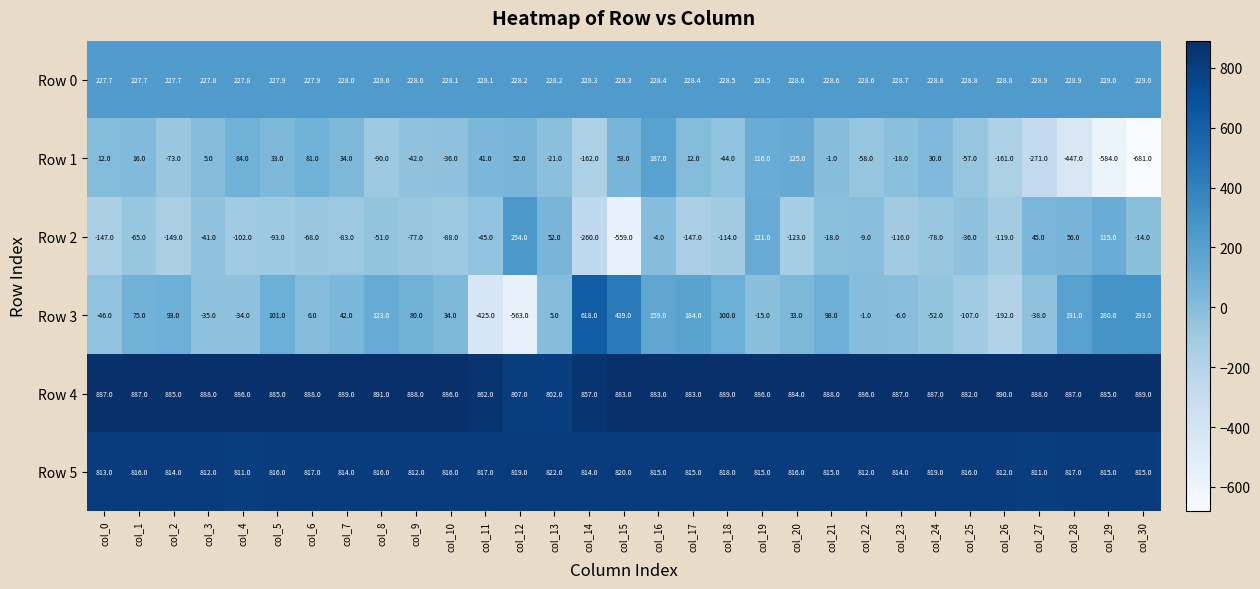

How many data points does each series have?

31